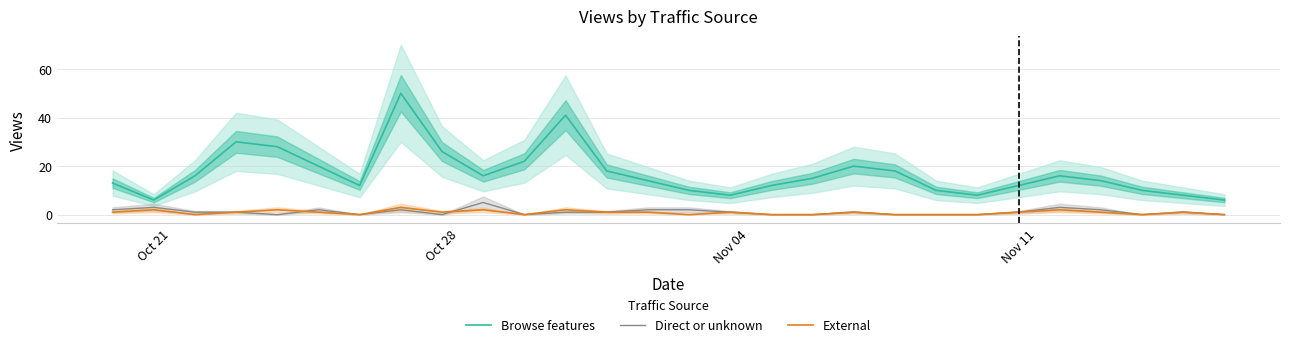

What is the maximum value for Direct or unknown?

5